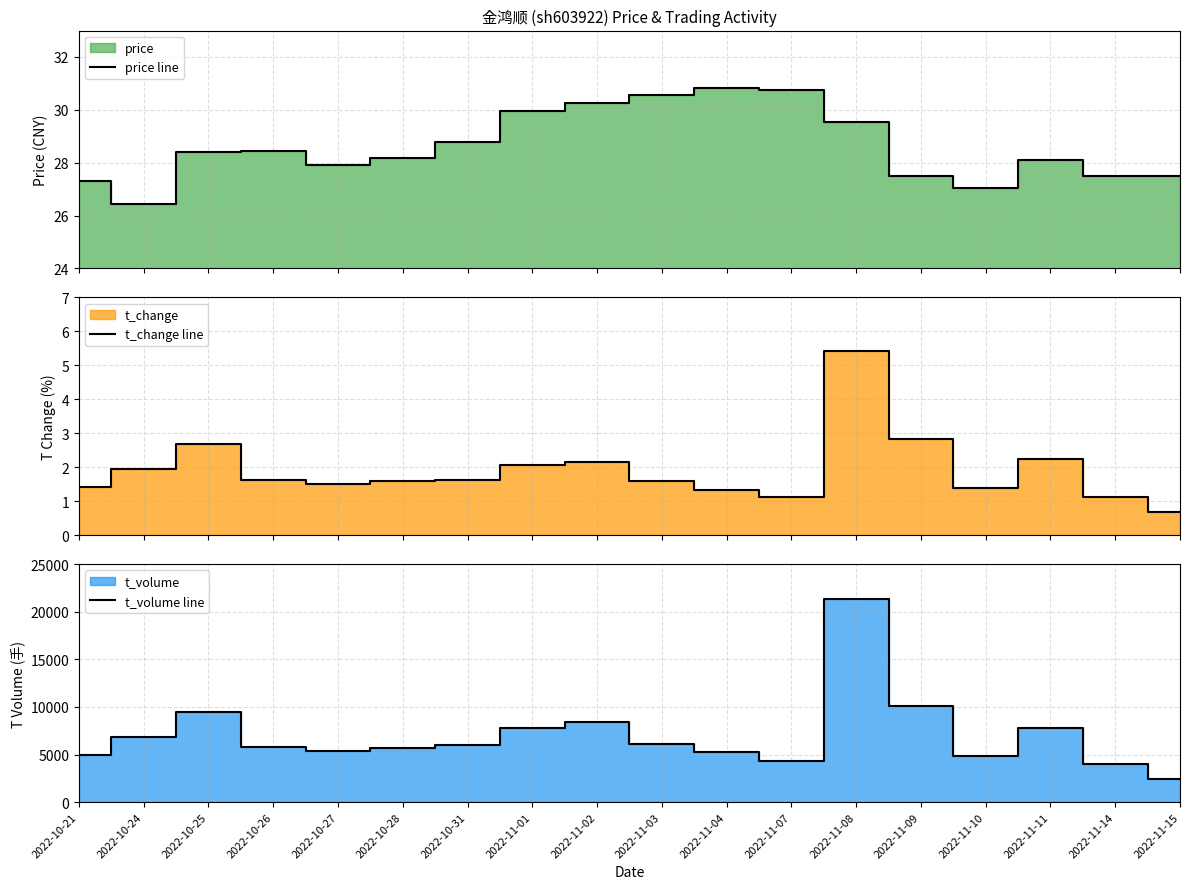

Rank the categories by t_volume line value from lowest to highest.

2022-11-15, 2022-11-14, 2022-11-07, 2022-11-10, 2022-10-21, 2022-11-04, 2022-10-27, 2022-10-28, 2022-10-26, 2022-10-31, 2022-11-03, 2022-10-24, 2022-11-11, 2022-11-01, 2022-11-02, 2022-10-25, 2022-11-09, 2022-11-08